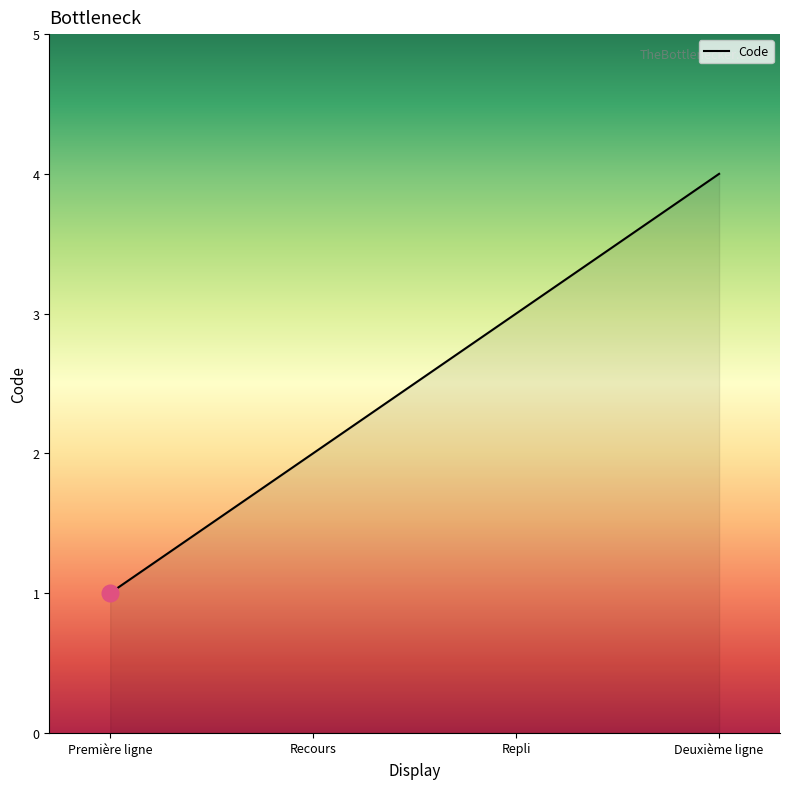

What is the approximate value at Recours?

2